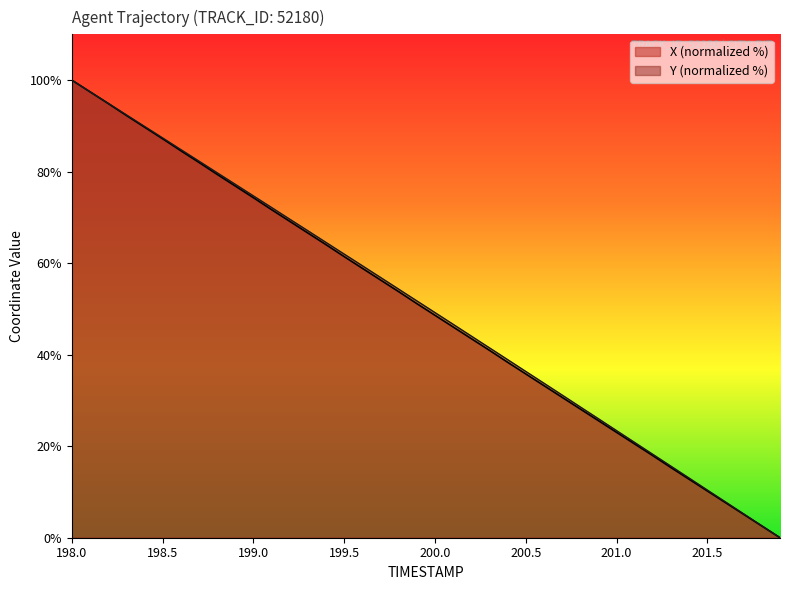

How many values in the X series are below 51?

20